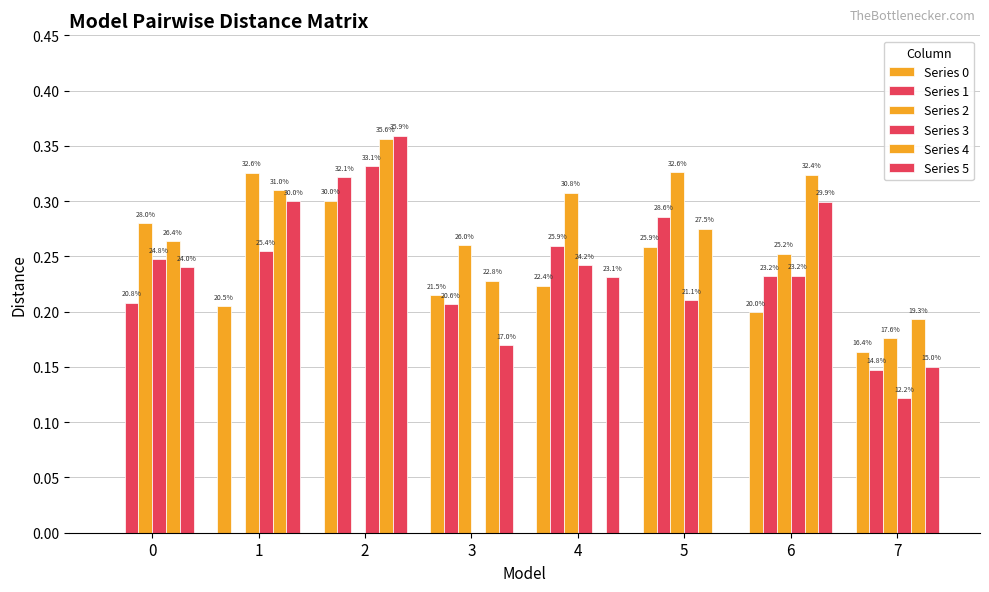

At which category is the sum across all series the highest?

2